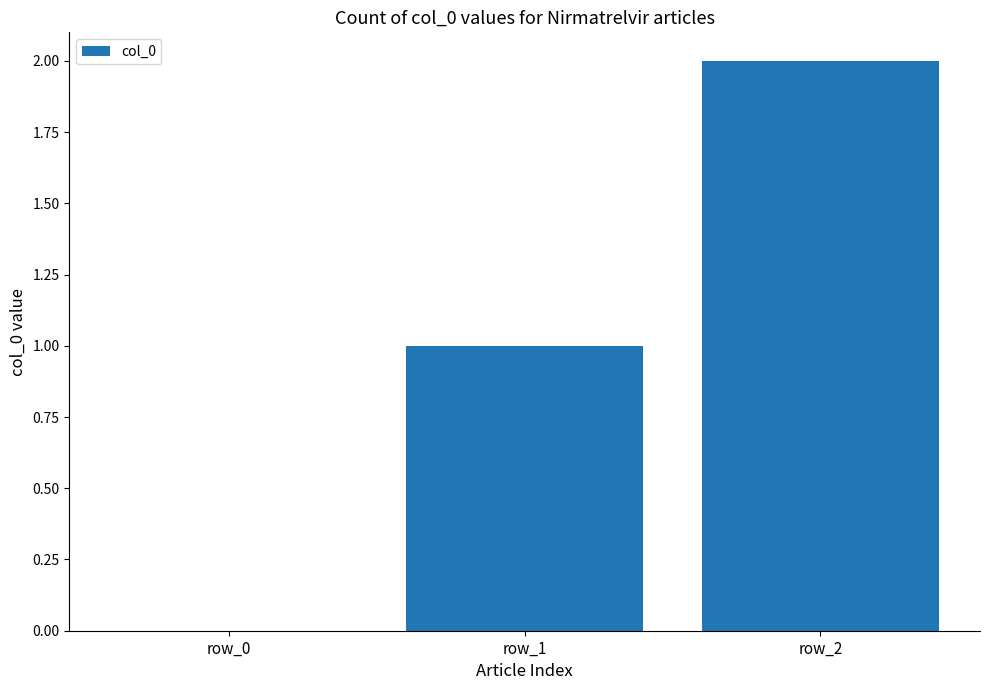

What is the change in value from row_0 to row_2?

+2